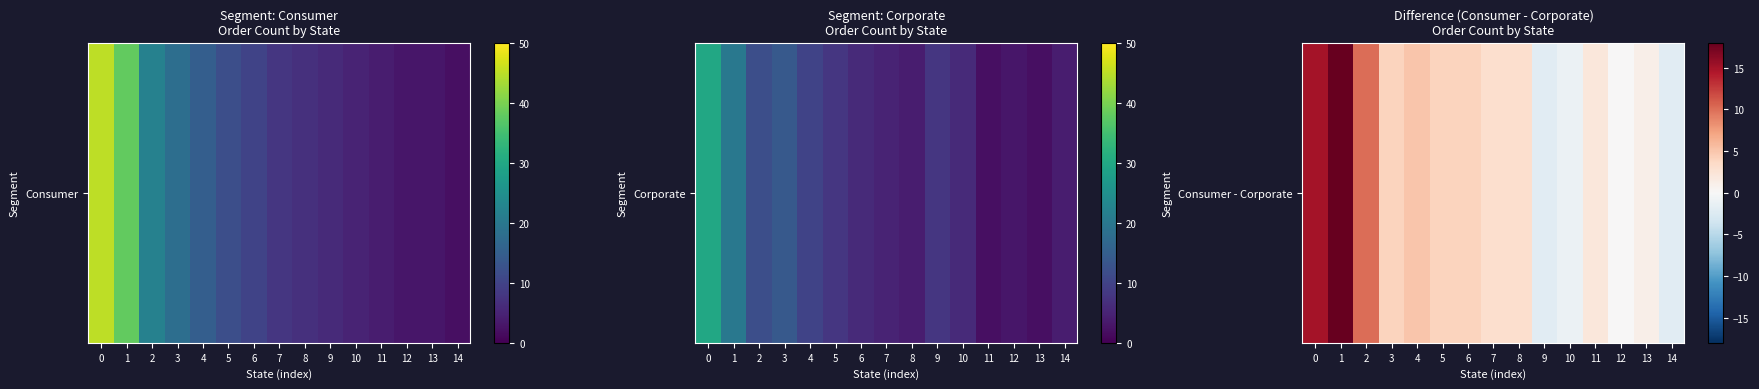

What is the minimum value shown in the chart?

-2